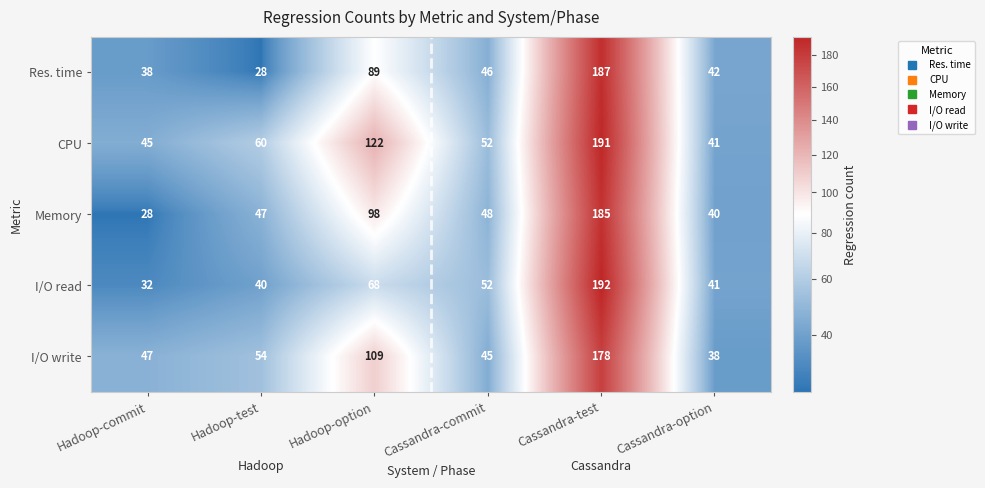

Is it true that I/O read equals 41 at Cassandra-option?

True